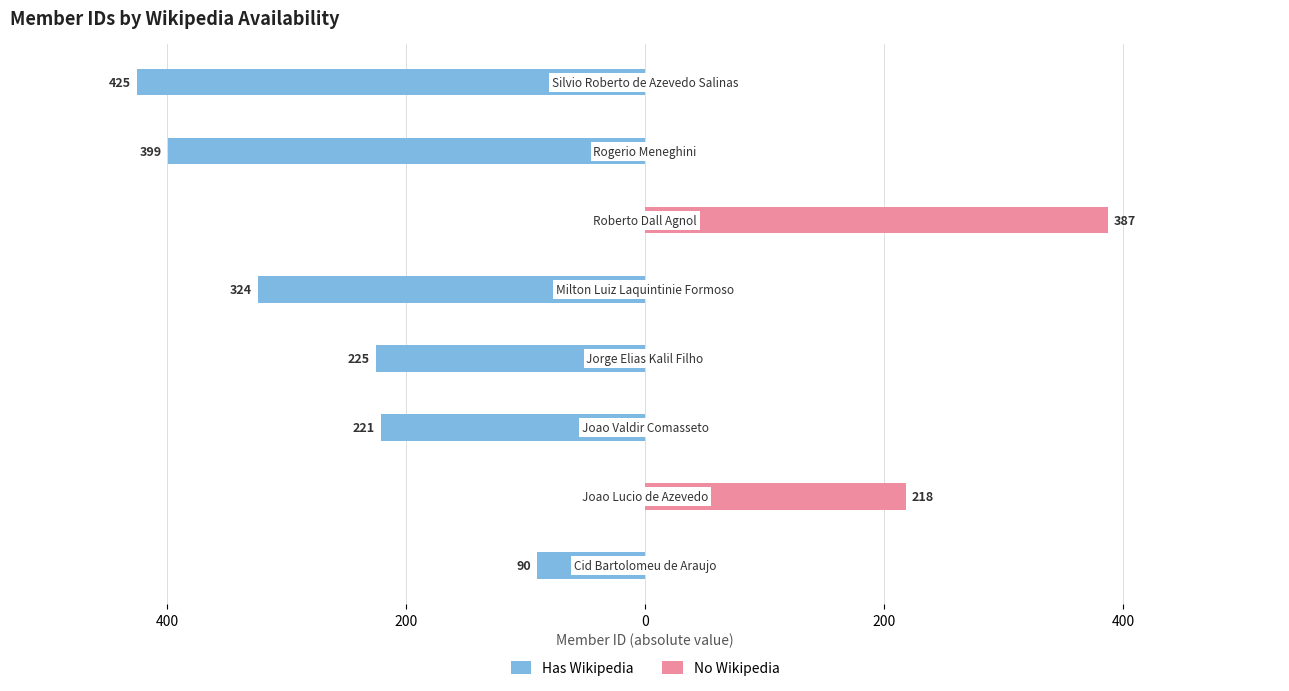

What is the highest value of the No Wikipedia series?

387